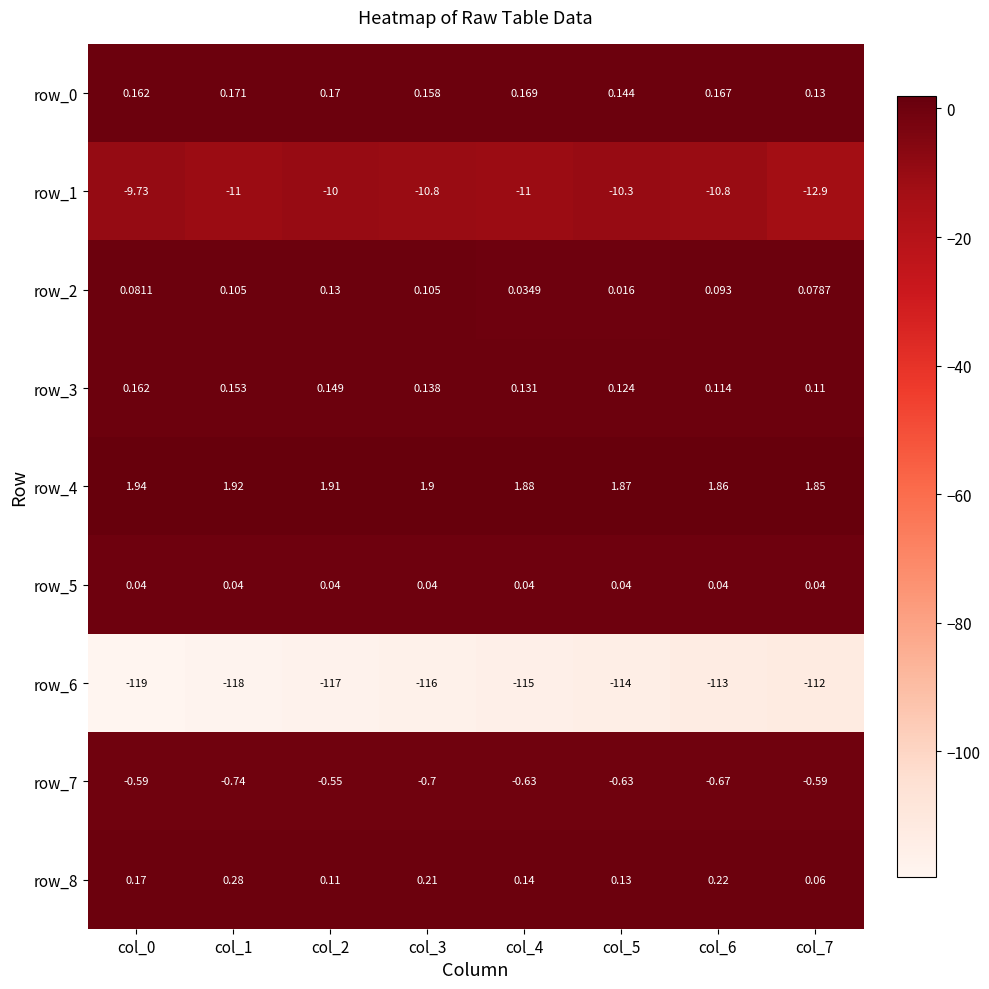

Is the value of row_1 at col_1 greater than the value of row_5 at col_0?

No